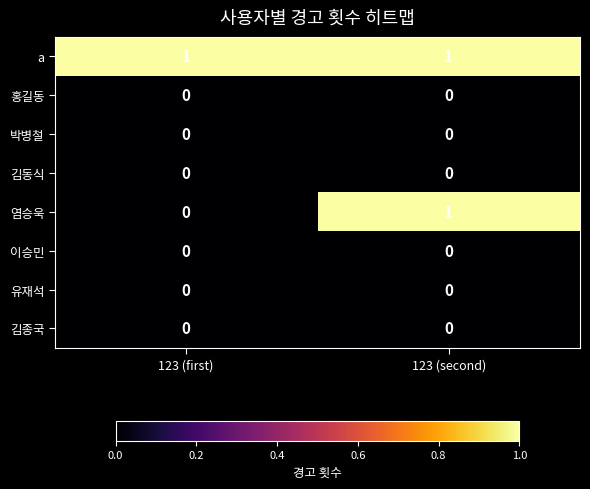

Reading right to left, extract all data points from this chart.

a: 123 (second)=1	123 (first)=1
홍길동: 123 (second)=0	123 (first)=0
박병철: 123 (second)=0	123 (first)=0
김동식: 123 (second)=0	123 (first)=0
염승욱: 123 (second)=1	123 (first)=0
이승민: 123 (second)=0	123 (first)=0
유재석: 123 (second)=0	123 (first)=0
김종국: 123 (second)=0	123 (first)=0